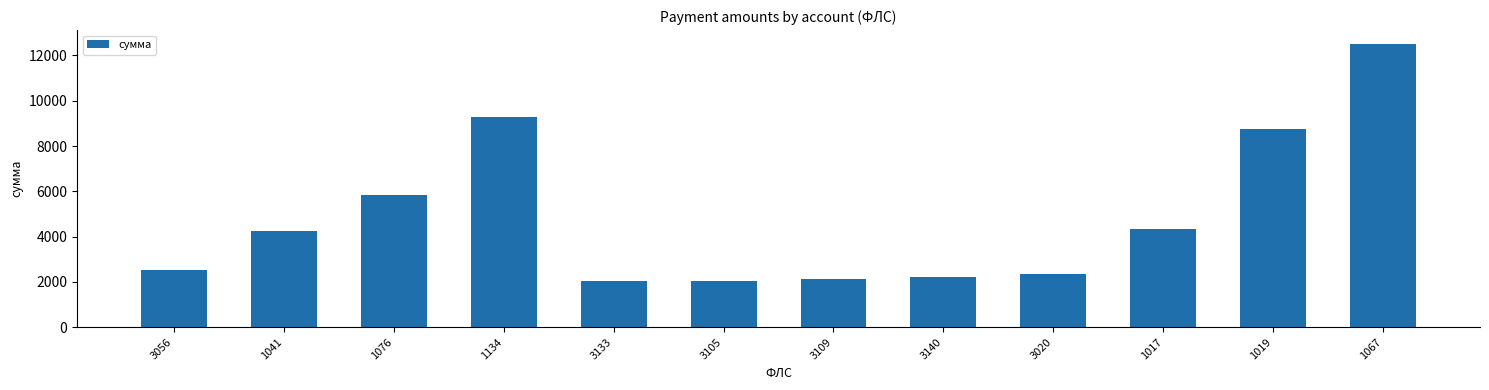

What is the difference between the second highest and second lowest values?

7245.1